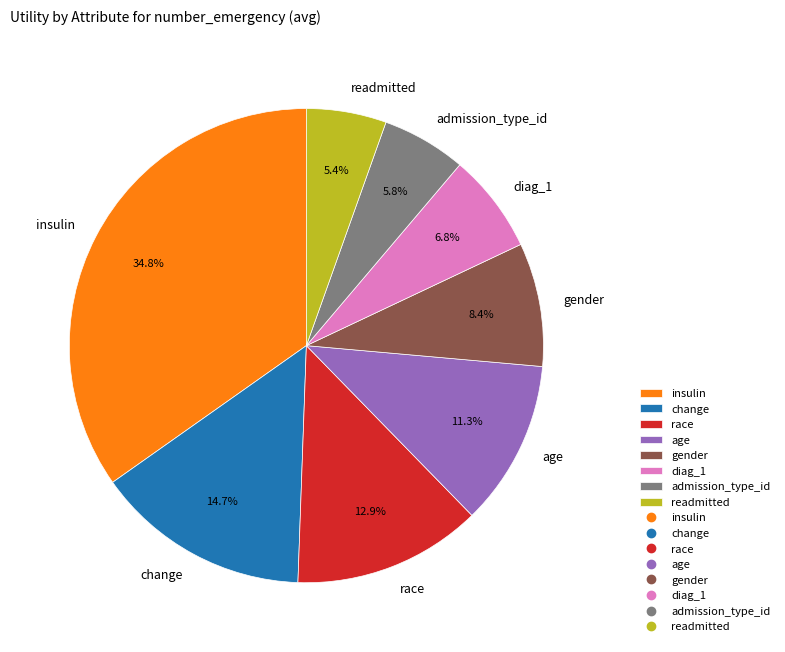

How many segments does this pie chart have?

8